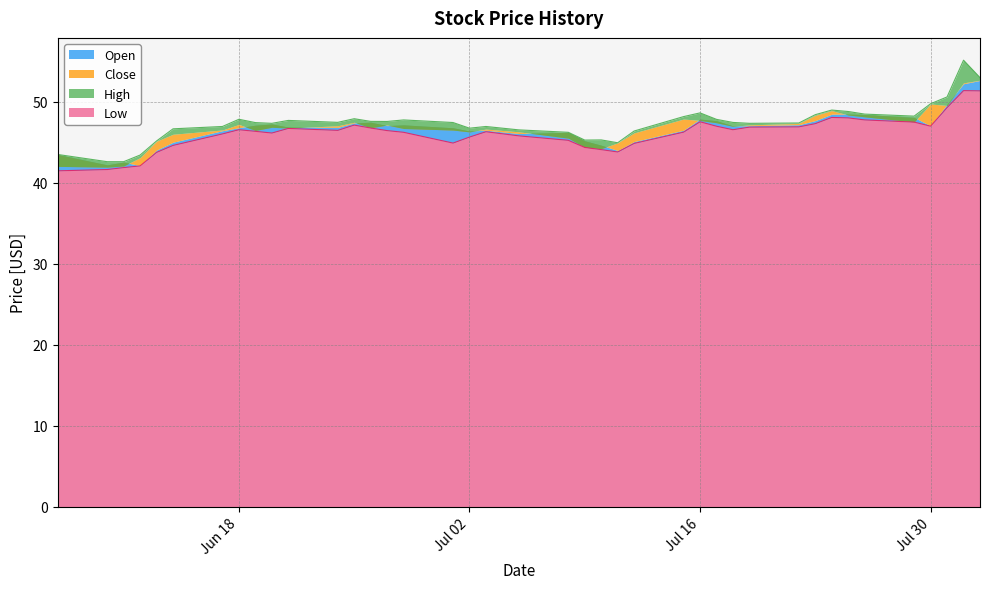

Which has a higher value, 2019-06-13 or 2019-06-12?

2019-06-13